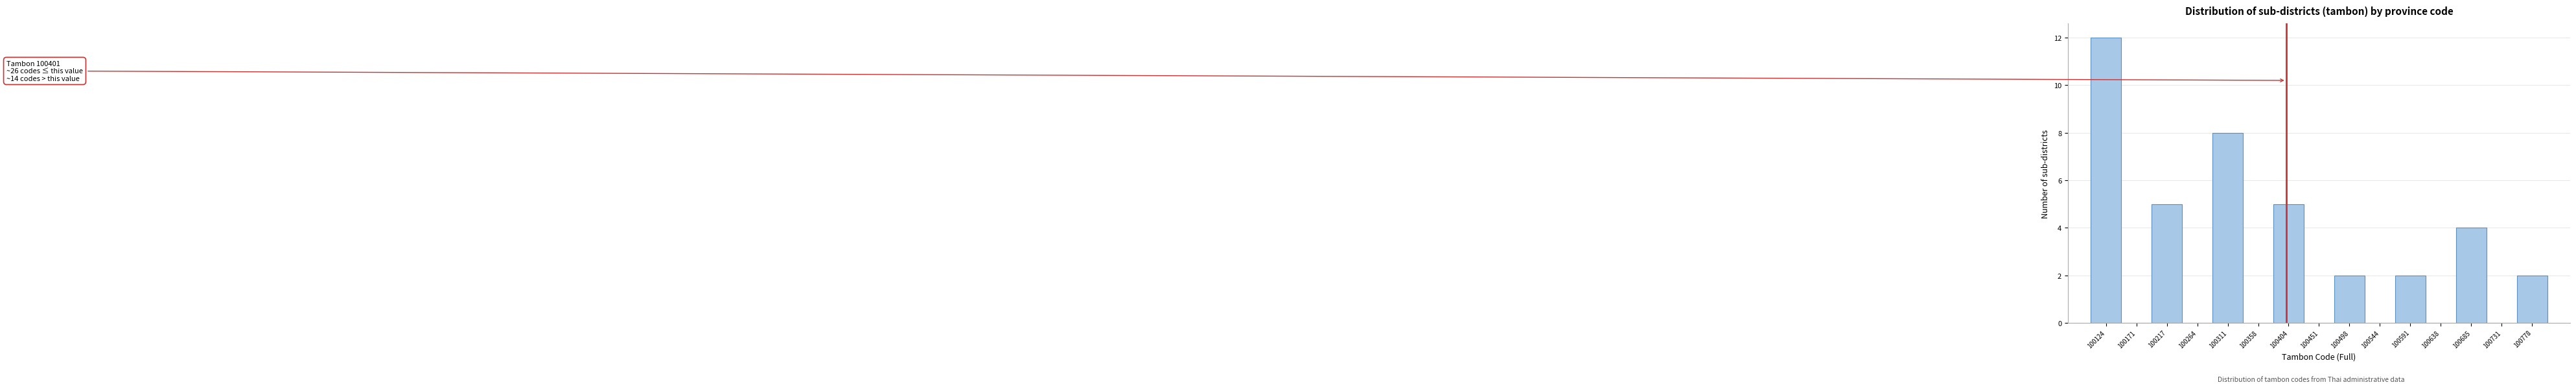

Over which range of the x-axis is the bar tallest?

100100 to 100150